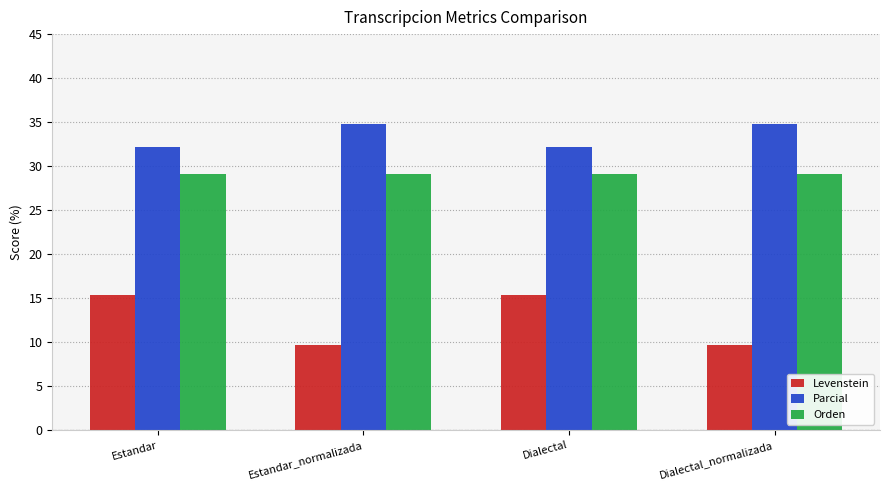

Reading left to right, list all the values displayed in this chart.

Levenstein: 15.4	9.7	15.4	9.7
Parcial: 32.1	34.8	32.1	34.8
Orden: 29.1	29.1	29.1	29.1